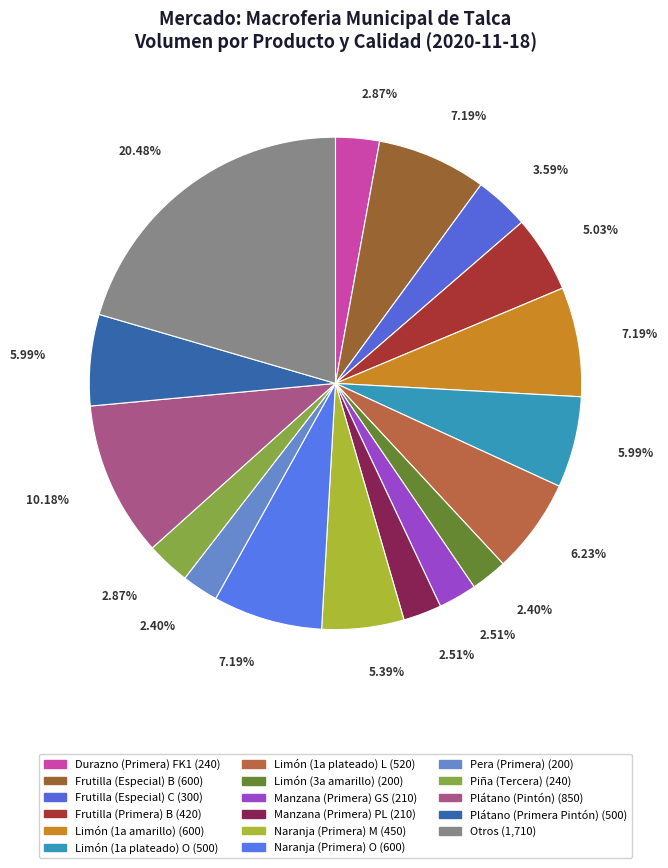

How many slices are in this pie chart?

17